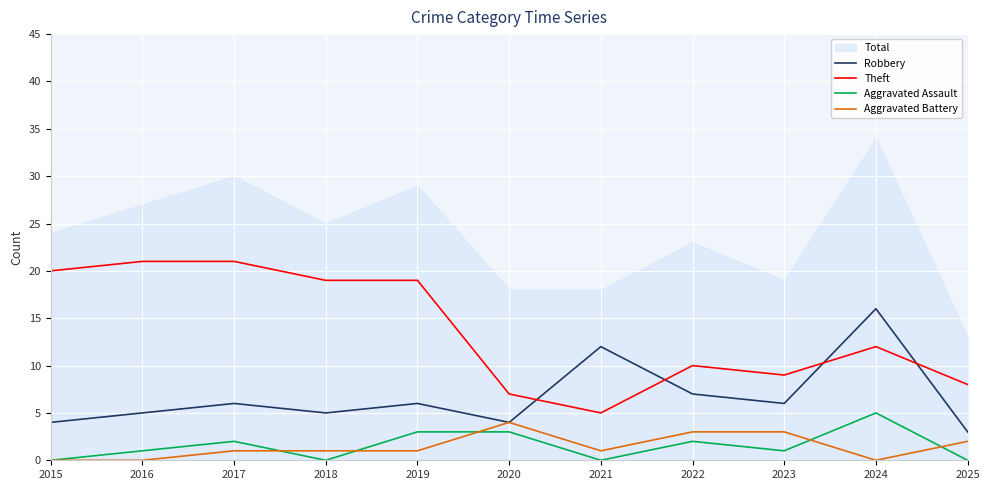

Which series has the largest total across all categories?

Theft